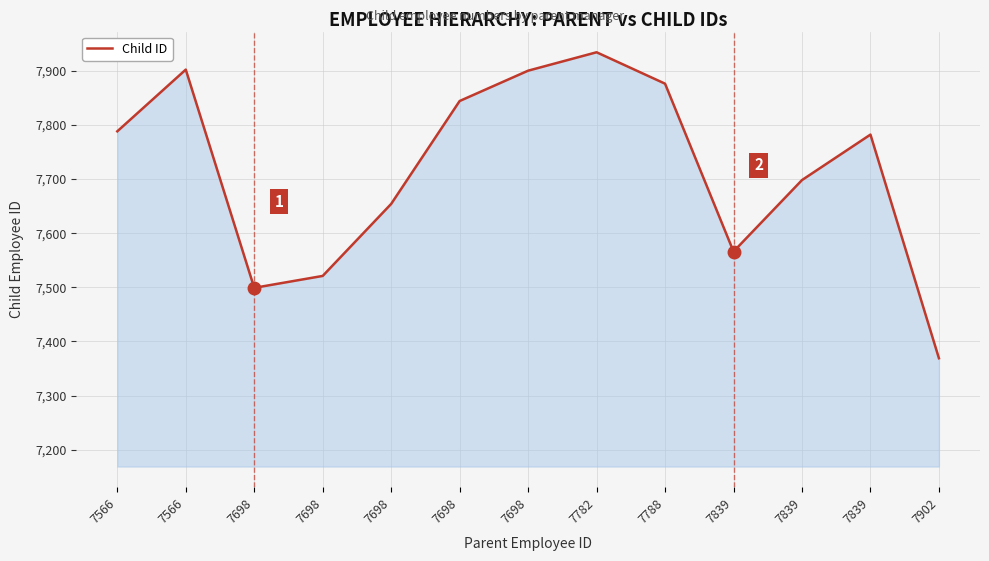

What is the minimum value shown in the chart?

7369